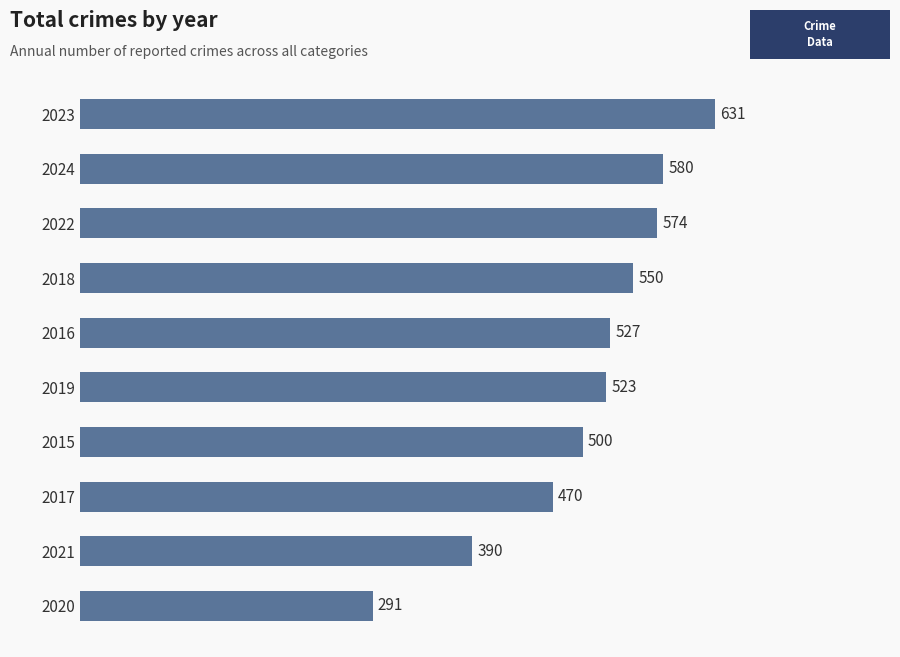

What is the maximum value shown in the chart?

631